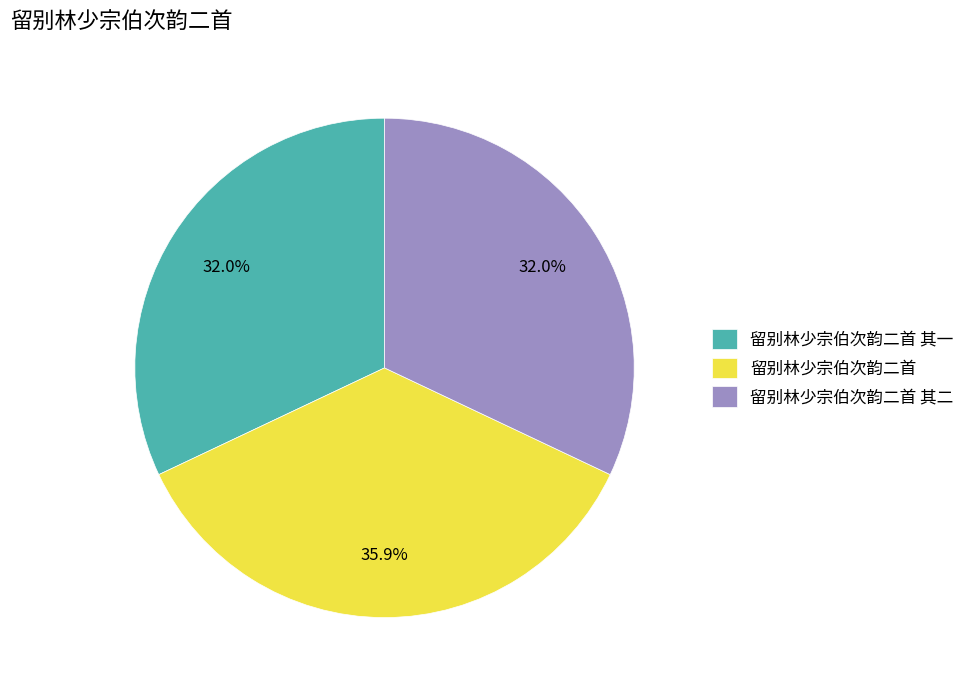

How many slices are in this pie chart?

3